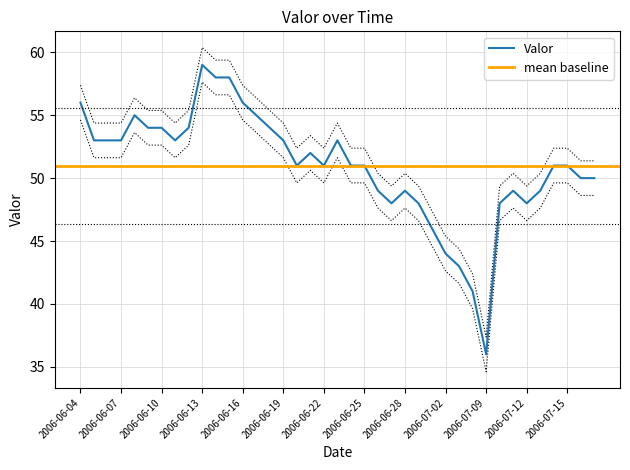

True or false: the data shows 26 at 2006-07-16.

False